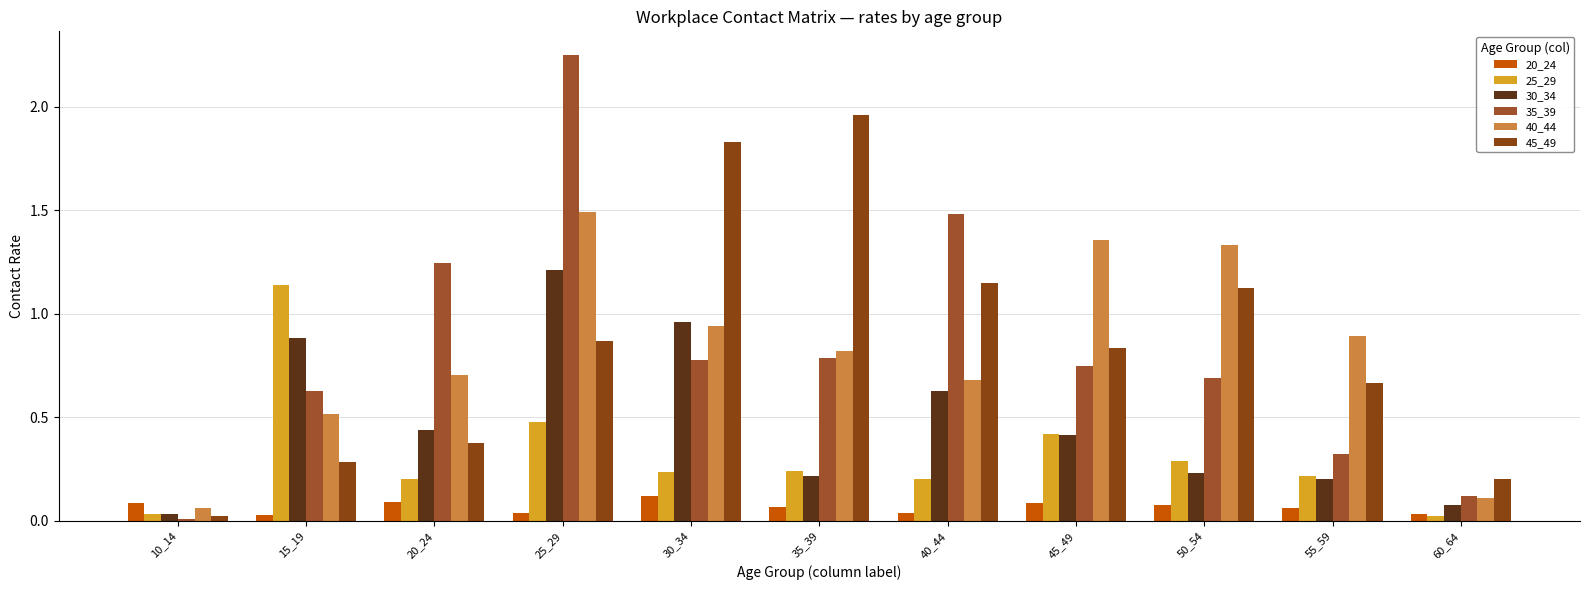

Is the value of 45_49 at 55_59 greater than the value of 40_44 at 15_19?

Yes